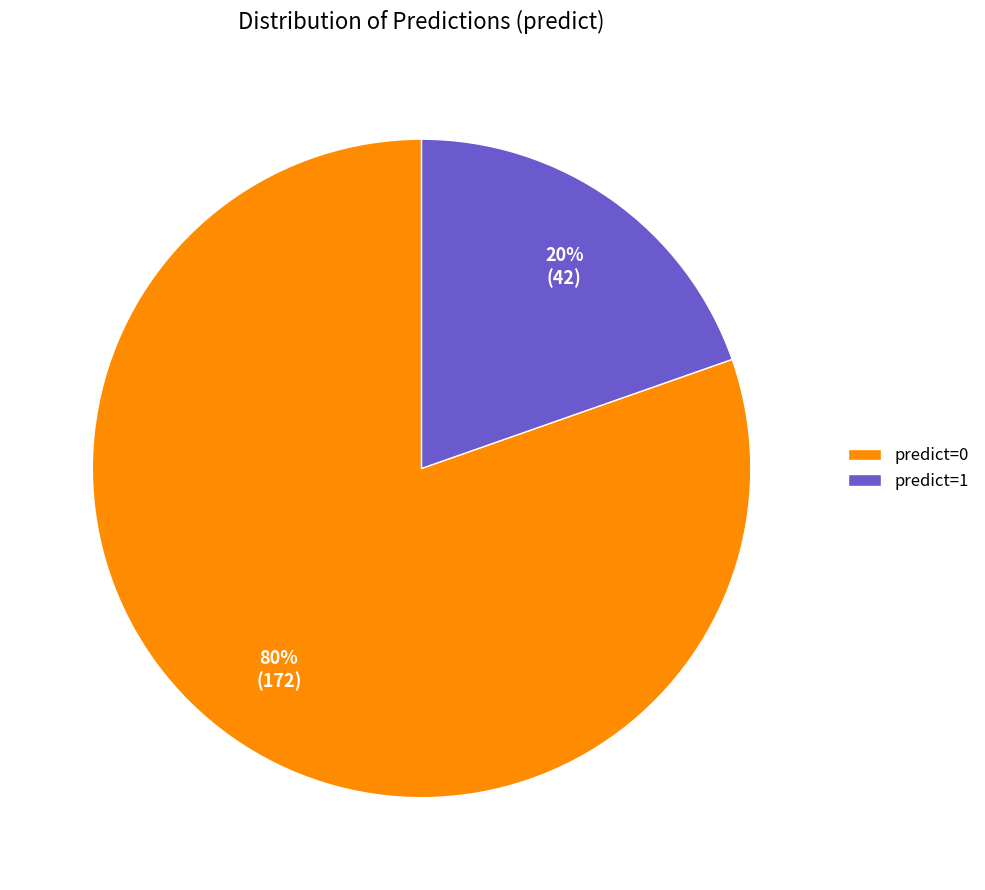

To the nearest percent, what portion does predict=1 represent?

20%